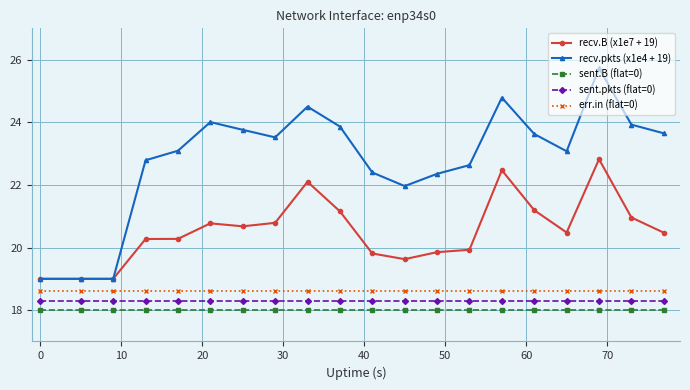

At how many categories does at least one series exceed 21?

17